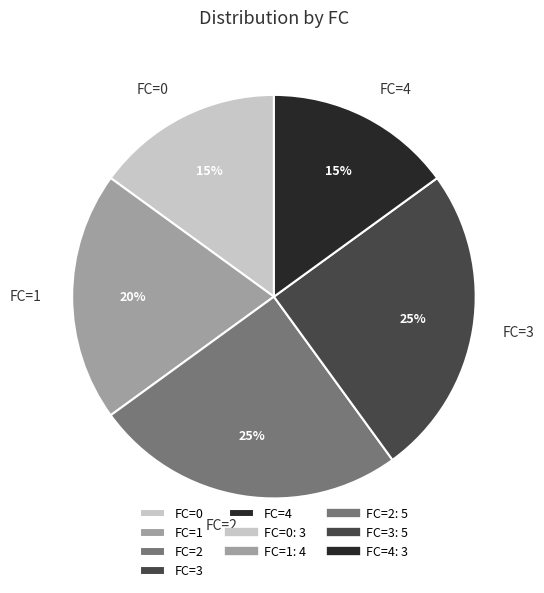

How many segments does this pie chart have?

5